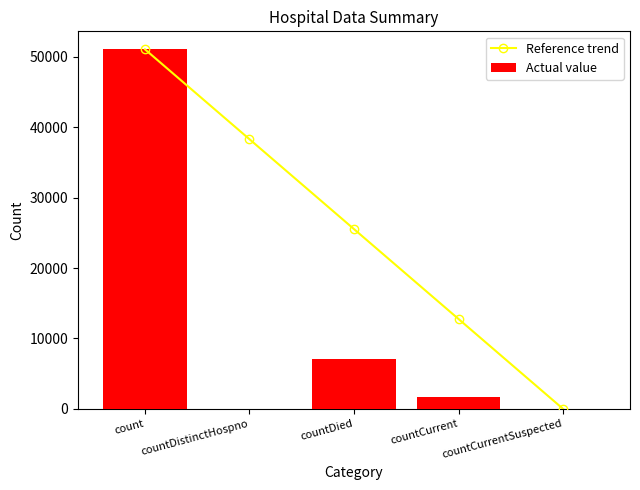

What position from the left is countDied?

3